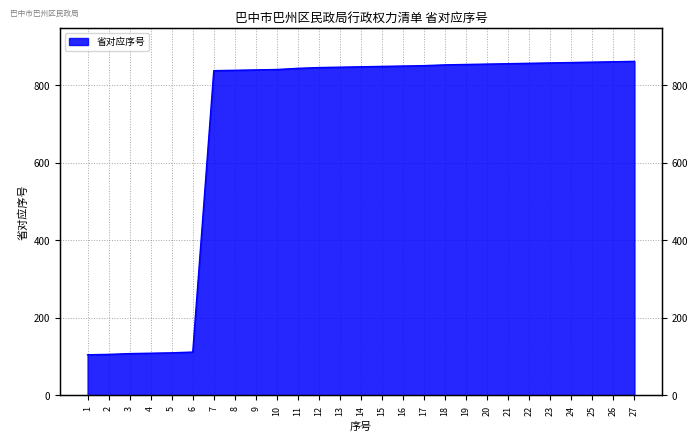

List the labels in order of value, largest first.

27, 26, 25, 24, 23, 22, 21, 20, 19, 18, 17, 16, 15, 14, 13, 12, 11, 10, 9, 8, 7, 6, 5, 4, 3, 2, 1